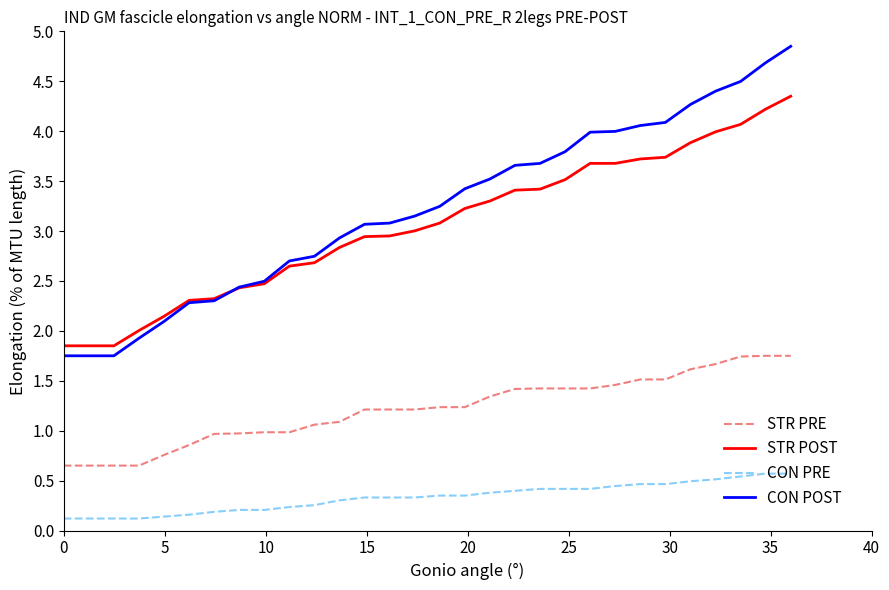

Which series has the largest range (max minus min)?

CON POST